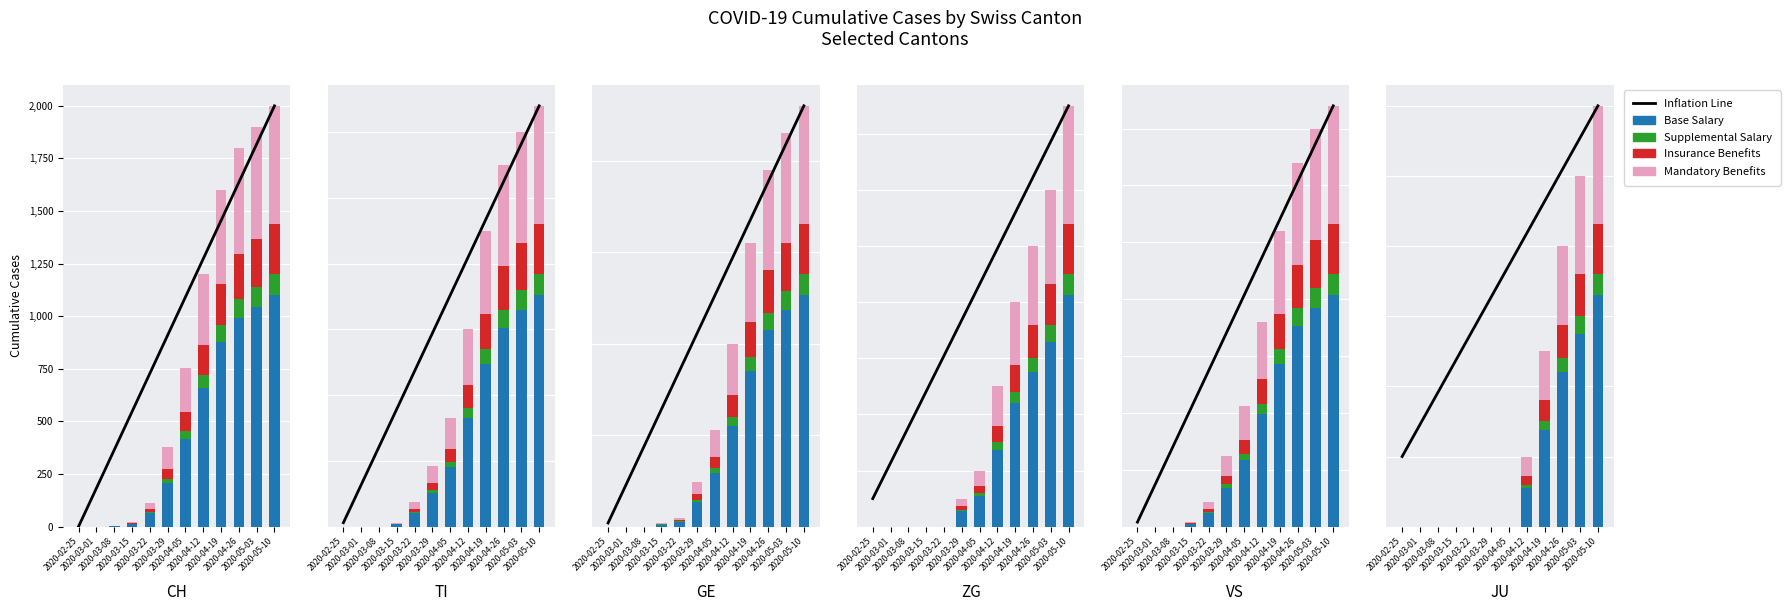

How many series are shown in this chart?

5